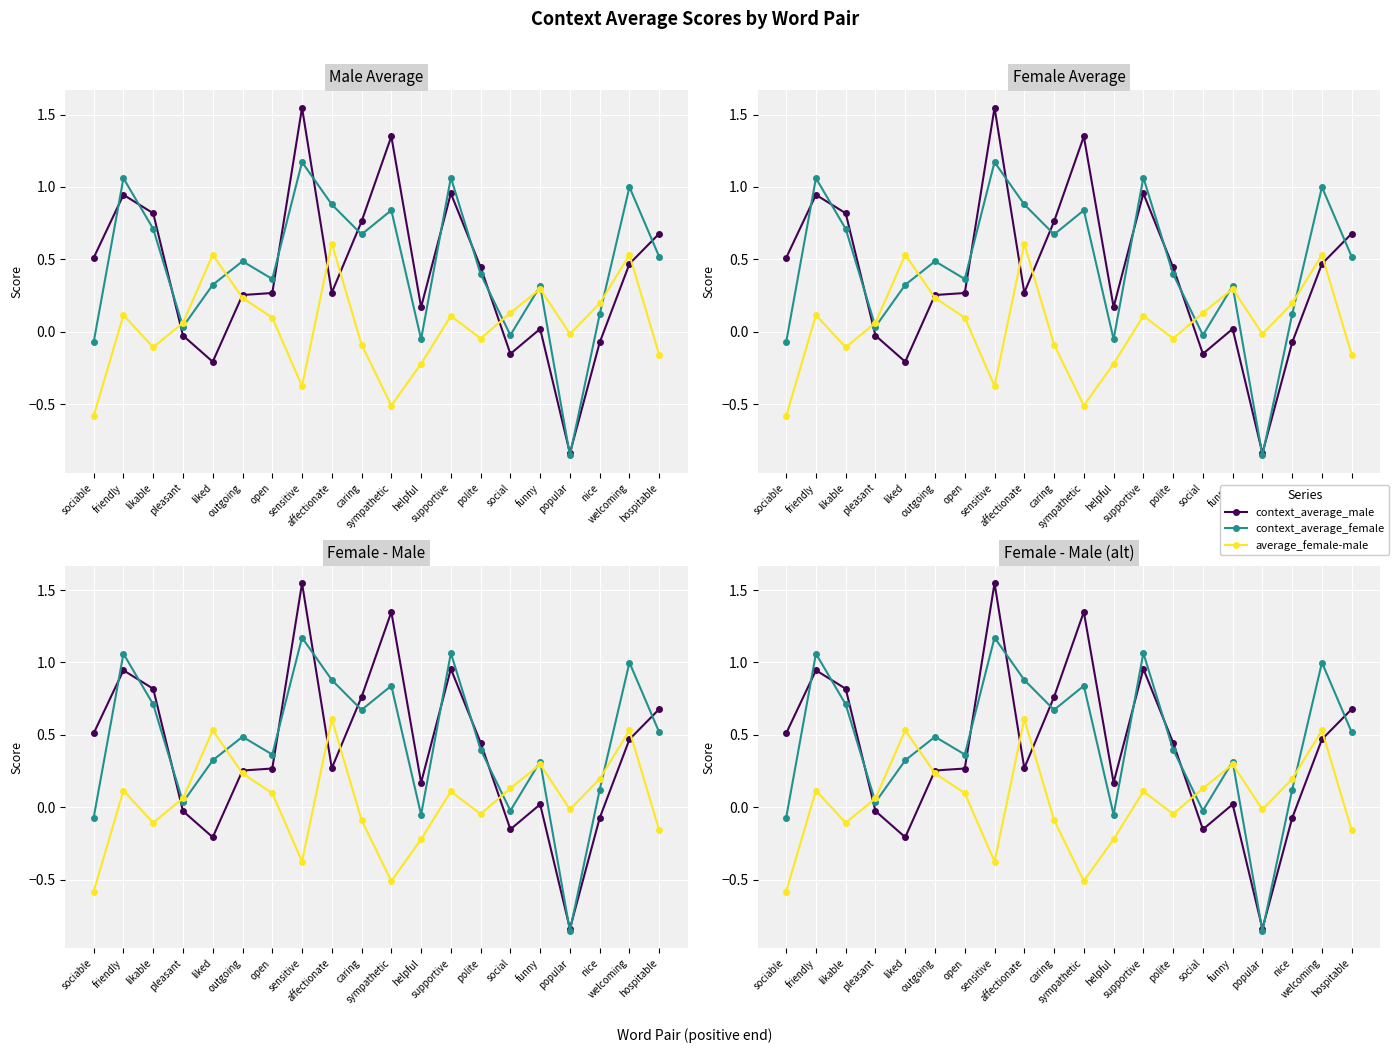

Is the value of average_female-male at supportive greater than the value of context_average_female at nice?

No